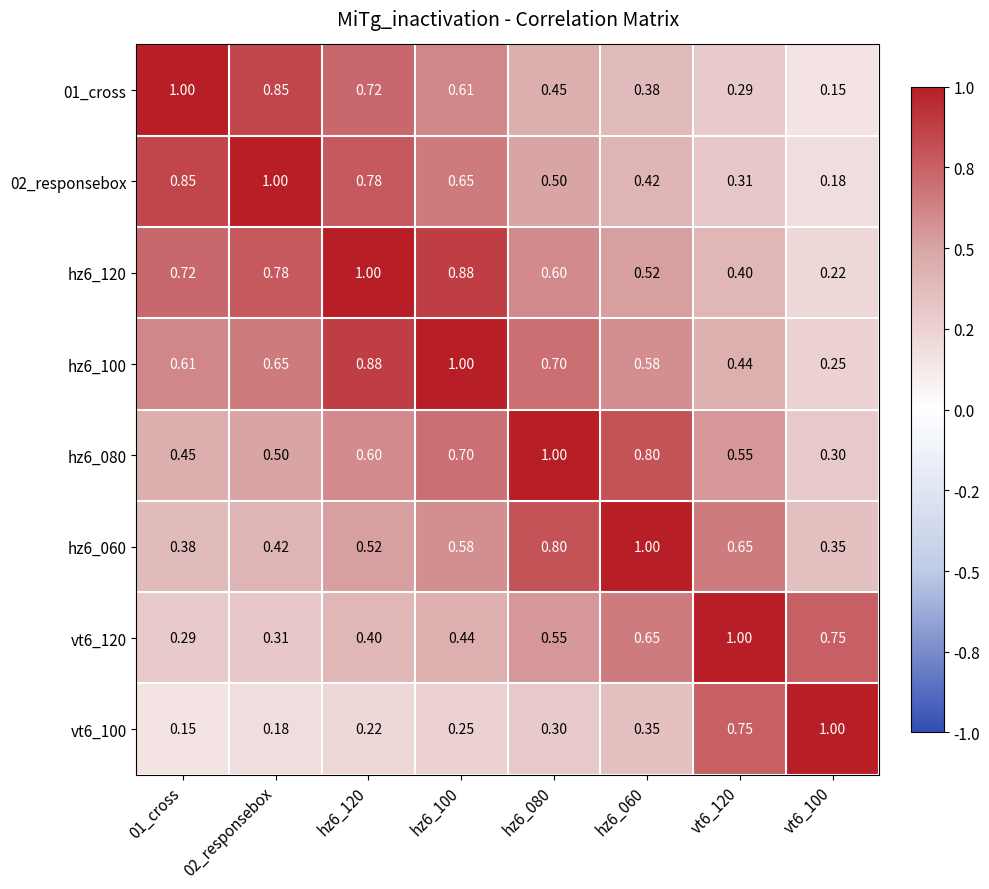

Is the value of 01_cross at hz6_100 greater than the value of 02_responsebox at 02_responsebox?

No